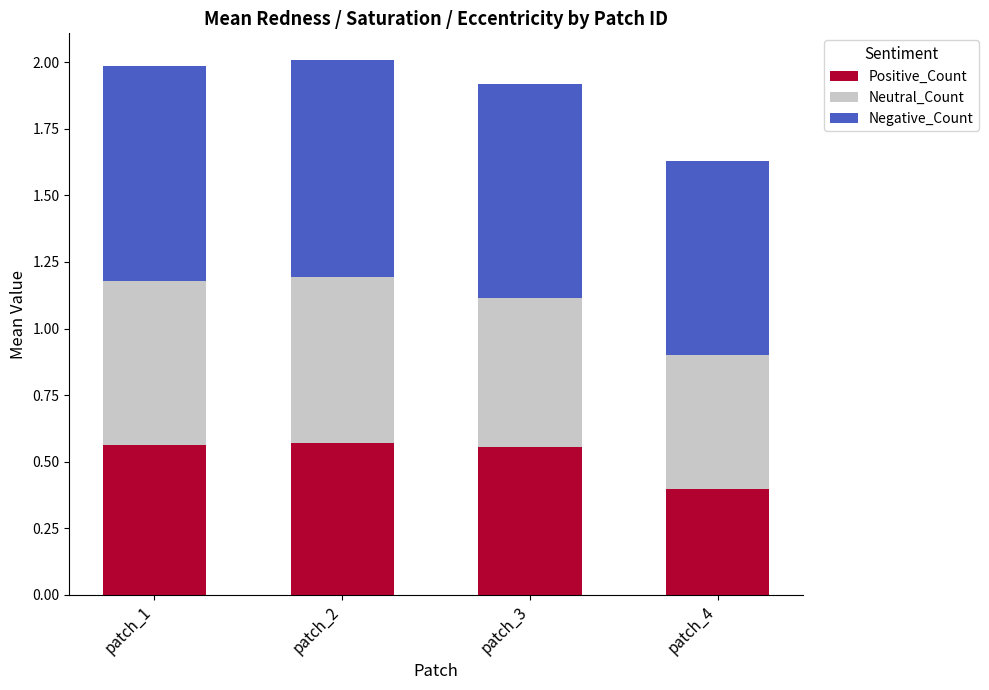

What are all the series names shown in the legend?

Positive_Count, Neutral_Count, Negative_Count